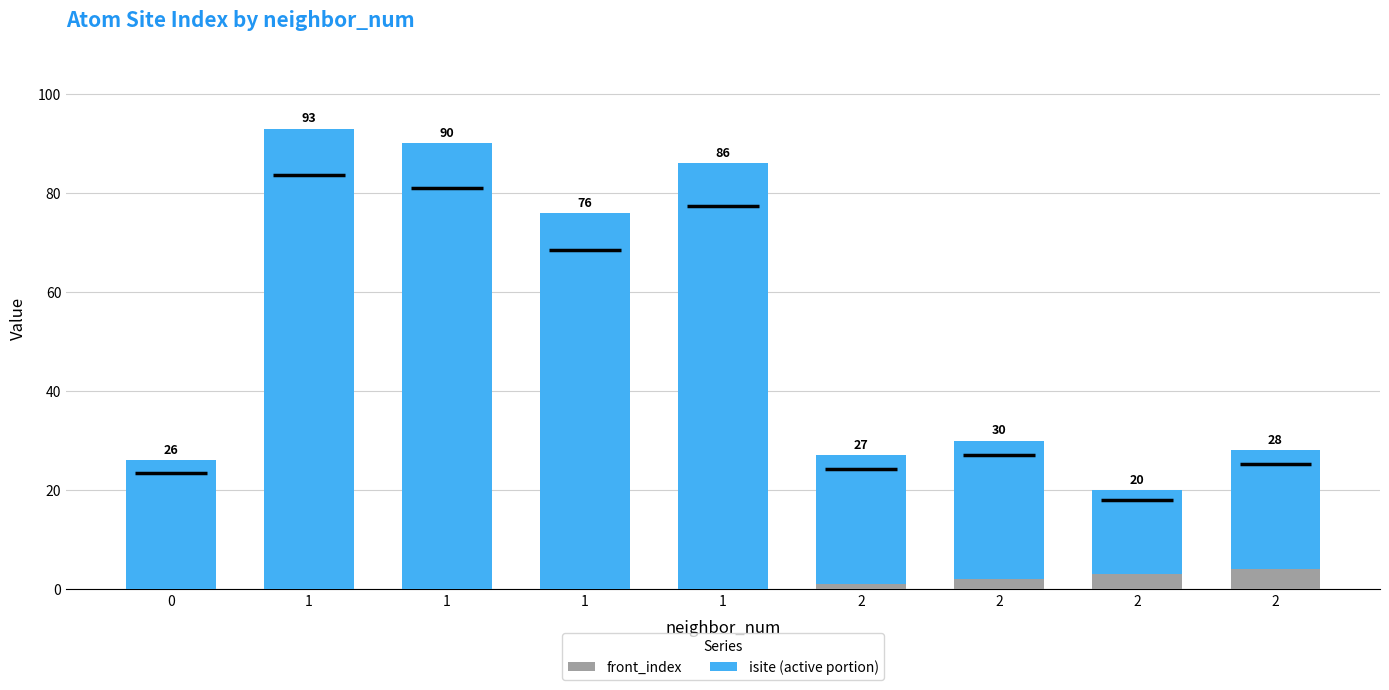

Between 1 and 2, which is larger?

2